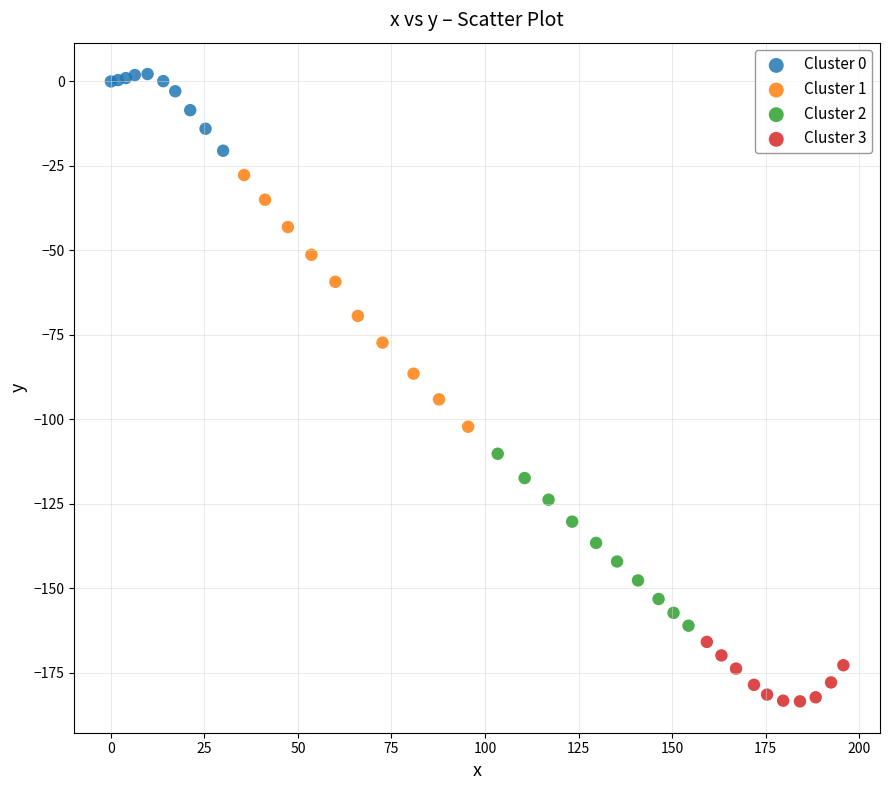

Which series has the largest Y range (max minus min)?

Cluster 1